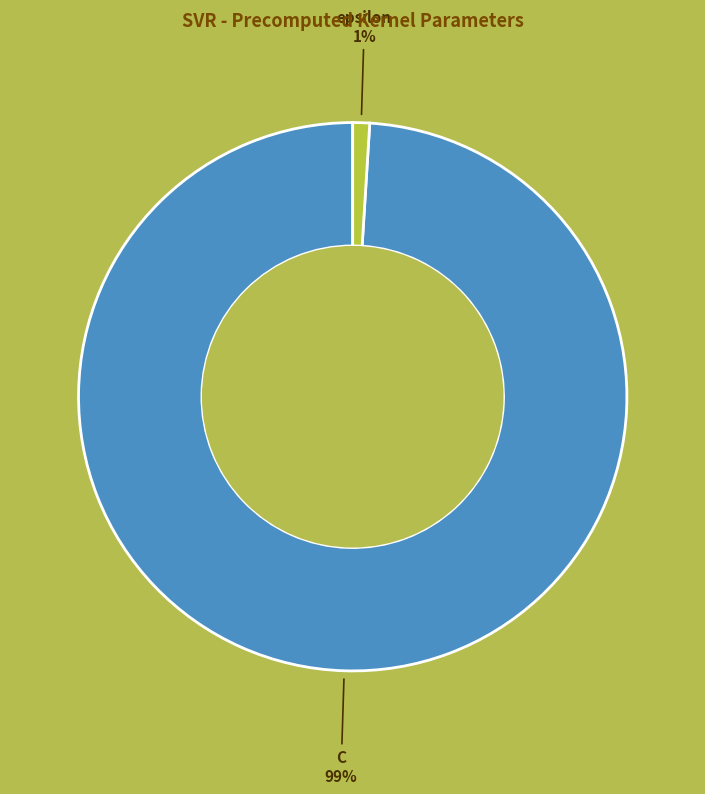

What is the smallest slice in the pie chart?

epsilon